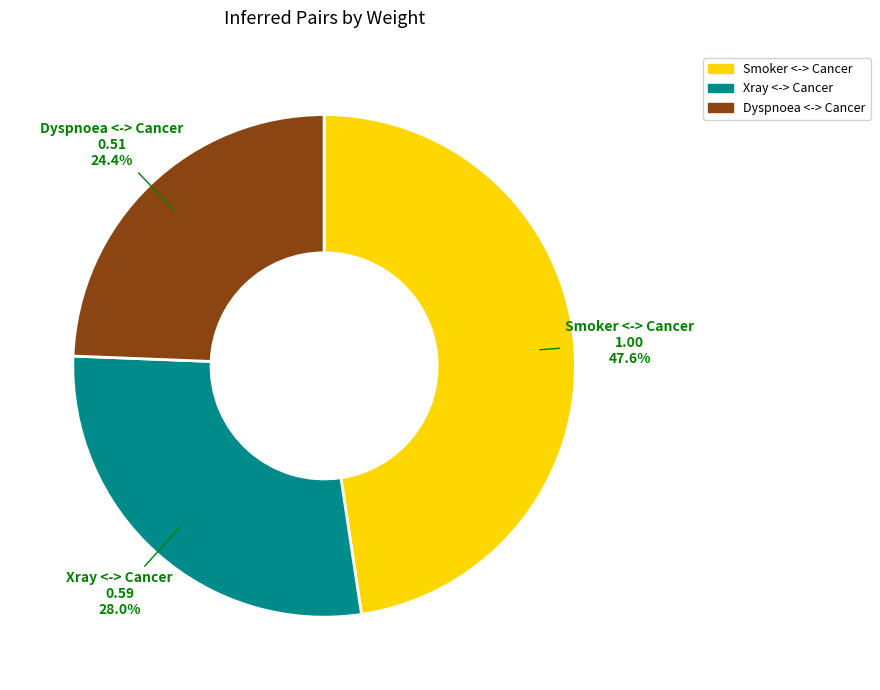

What percentage do Dyspnoea <-> Cancer and Xray <-> Cancer together represent?

52.4%